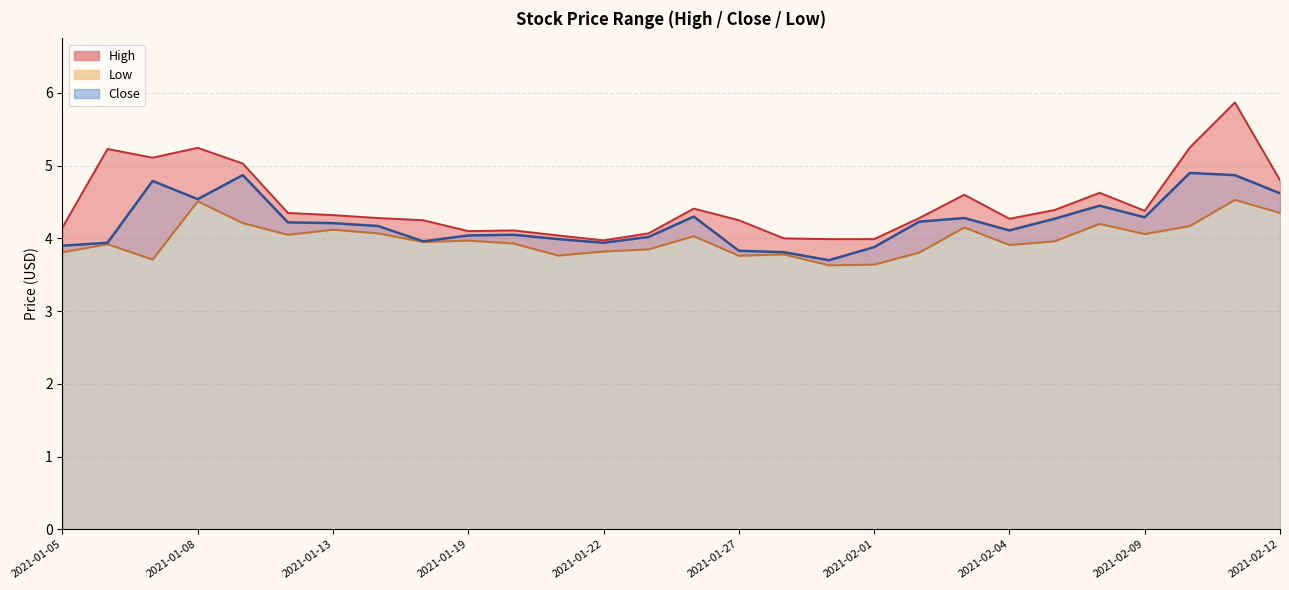

True or false: High and Close intersect in this chart.

False